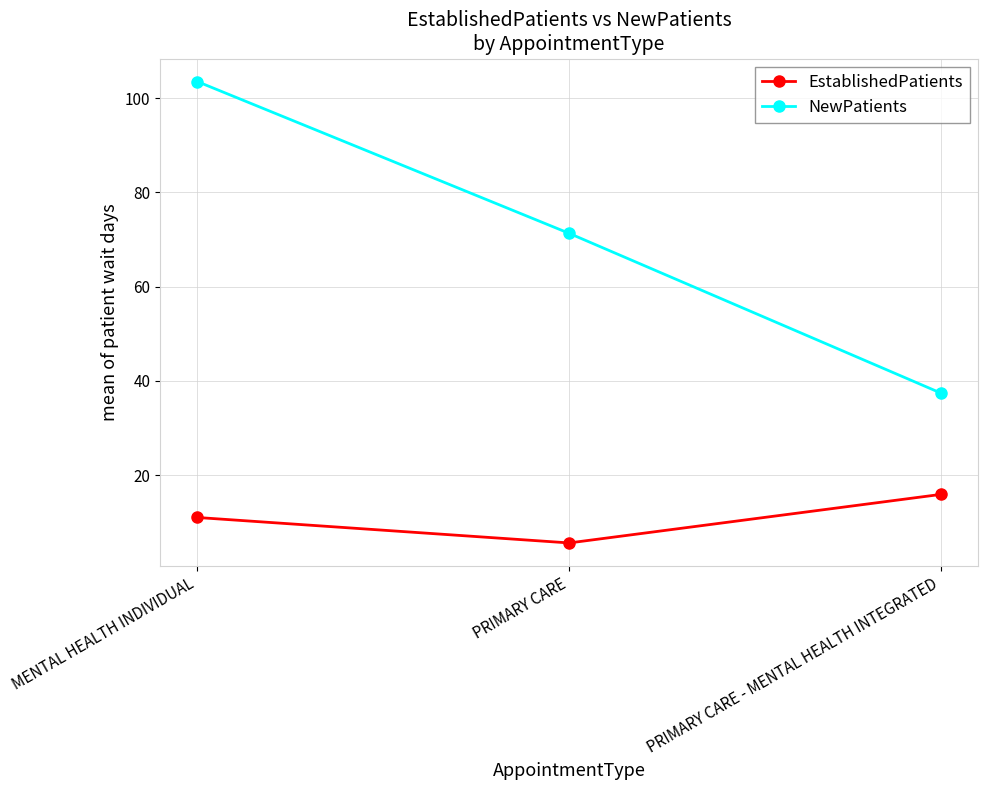

Which label corresponds to the smallest value in the chart?

PRIMARY CARE